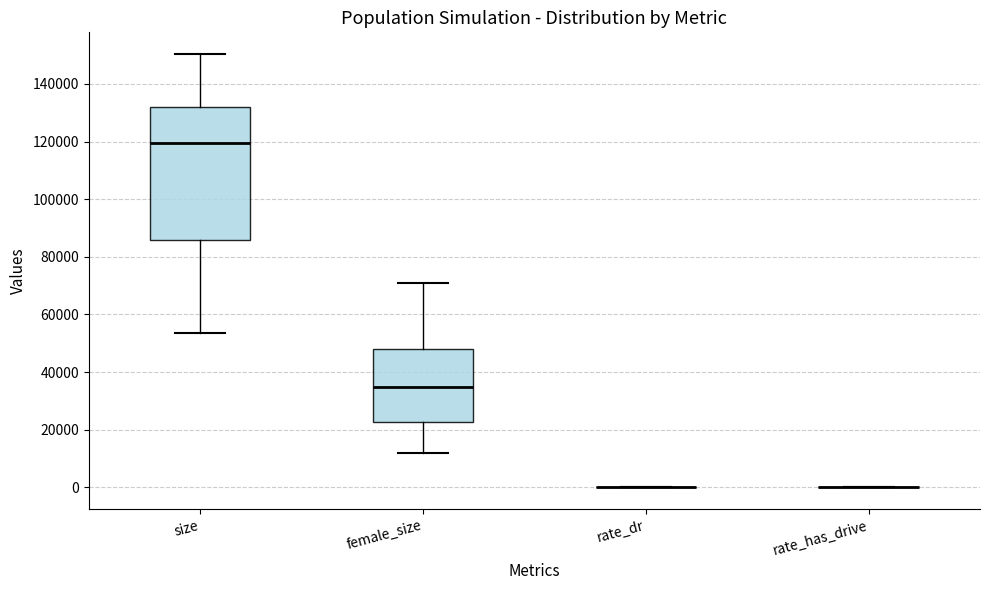

Reading left to right, read every box against the y-axis: the position of its median line, the range the box covers, and the ends of its whiskers. The values are not printed on the chart, so give them approximately, as read against the axis.

size: median 120000, box 86000 to 132000, whiskers 54000 to 150000
female_size: median 34000, box 22000 to 48000, whiskers 12000 to 72000
rate_dr: box collapsed to a line at 0, whiskers 0 to 0
rate_has_drive: box collapsed to a line at 0, whiskers 0 to 0